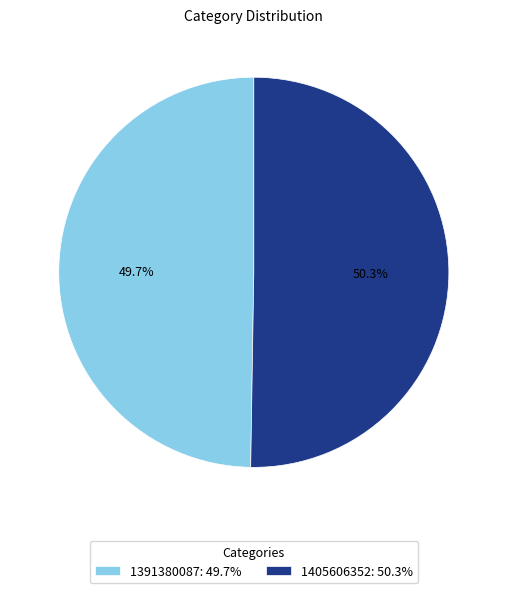

To the nearest percent, what percentage of the pie is 1405606352?

50%